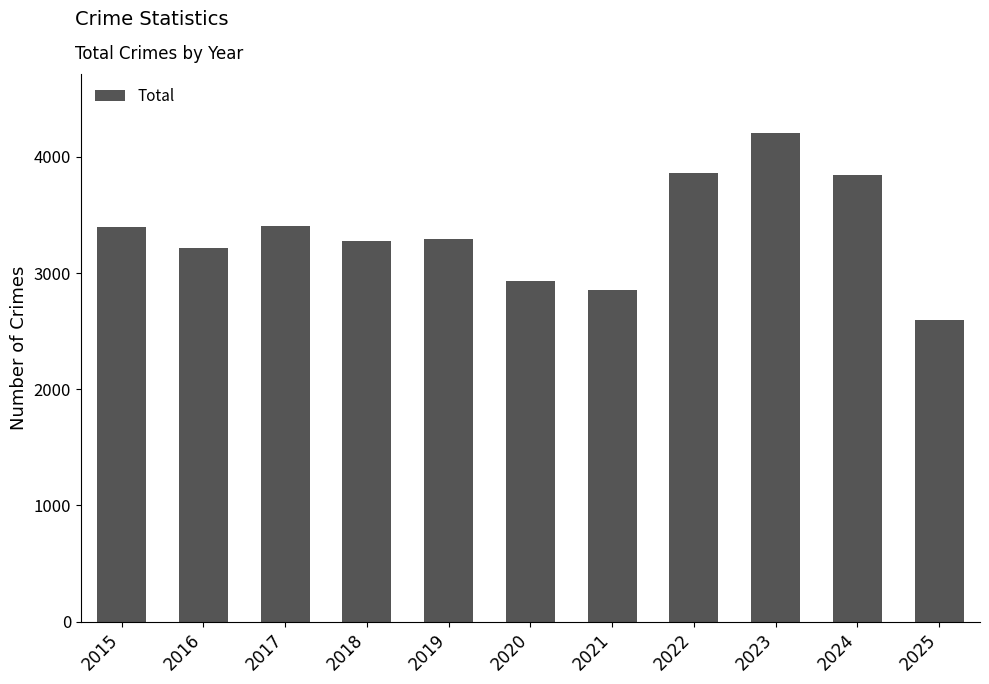

What is the approximate value at 2024?

3840